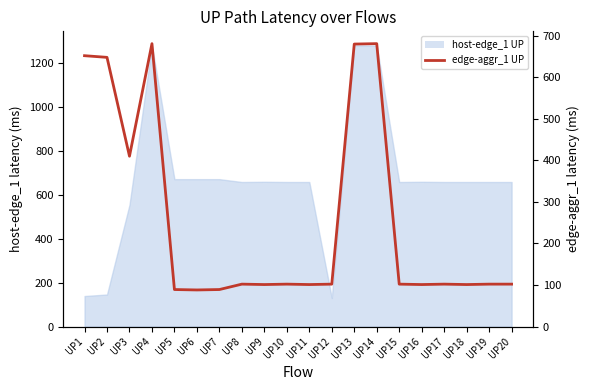

What is the maximum value shown in the chart?

681